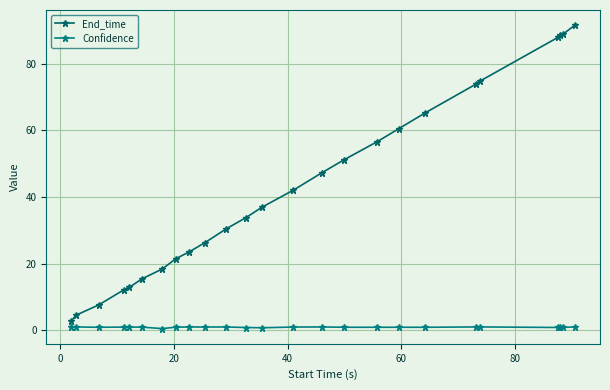

Does the chart have visible grid lines?

Yes